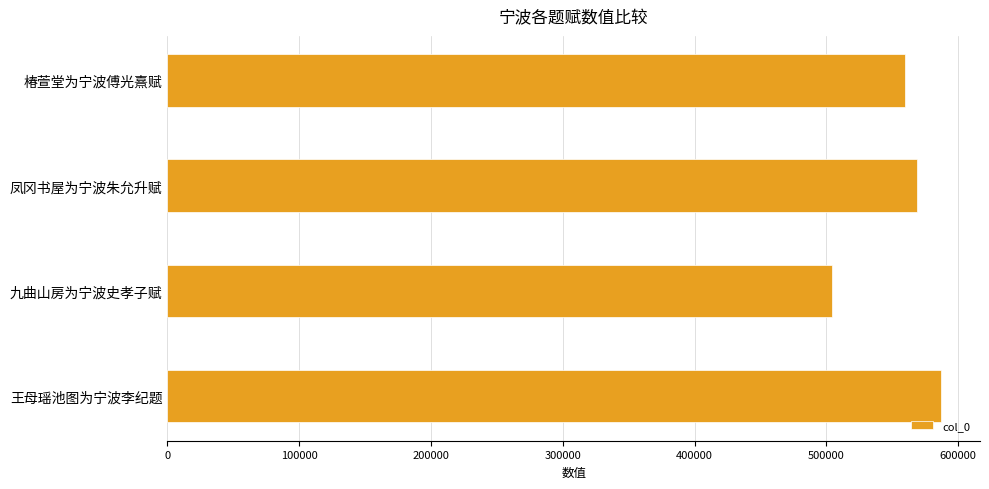

List the labels in order of value, smallest first.

九曲山房为宁波史孝子赋, 椿萱堂为宁波傅光熹赋, 凤冈书屋为宁波朱允升赋, 王母瑶池图为宁波李纪题